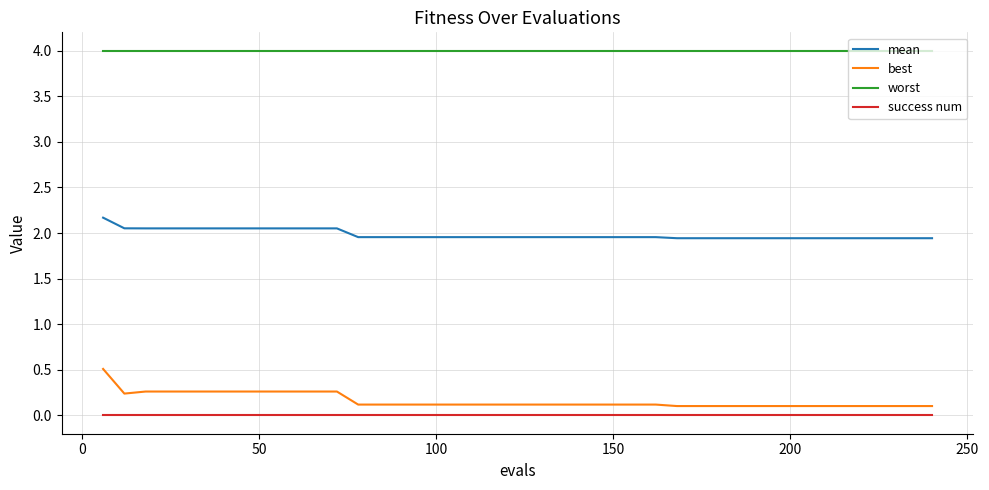

Rank the series by their maximum value, from highest to lowest.

worst, mean, best, success num